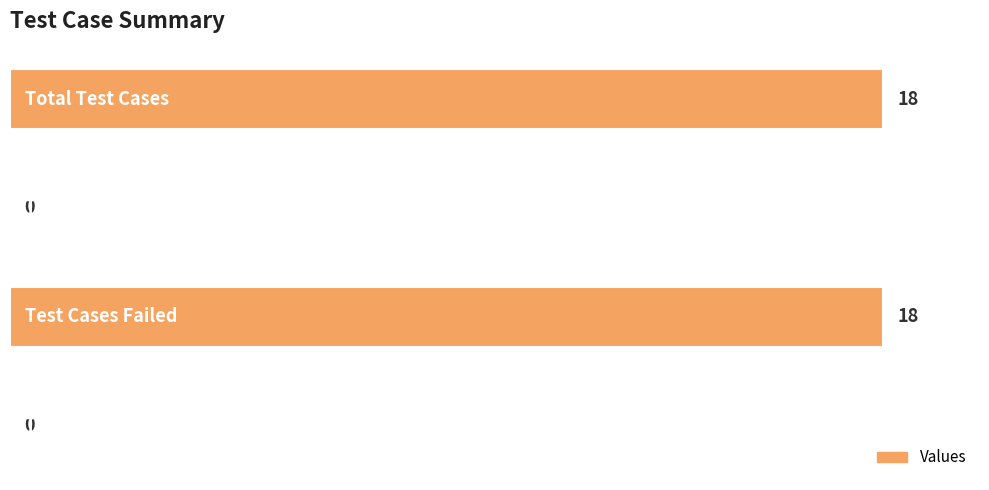

What is the sum of all values?

36